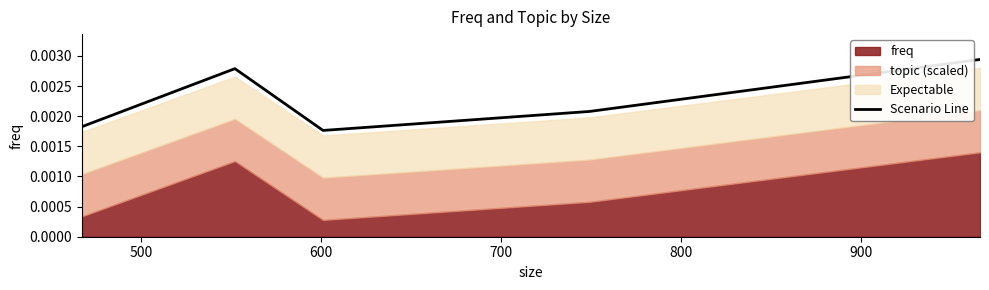

Is it true that the value at 600 is 0.0?

False